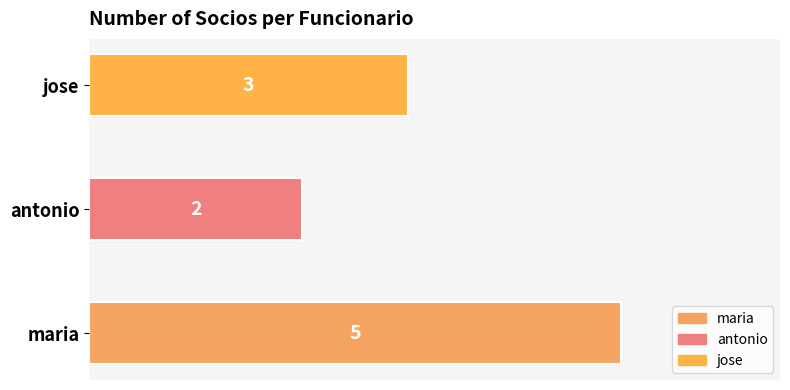

Reading bottom to top, list all the values displayed in this chart.

5	2	3